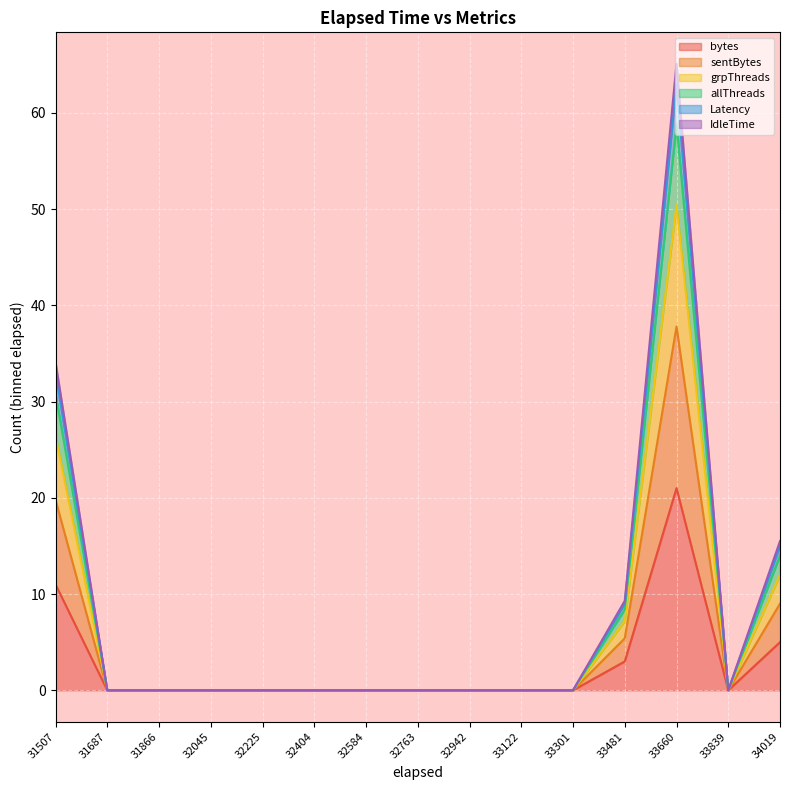

Between 34019 and 32045, which is larger?

34019